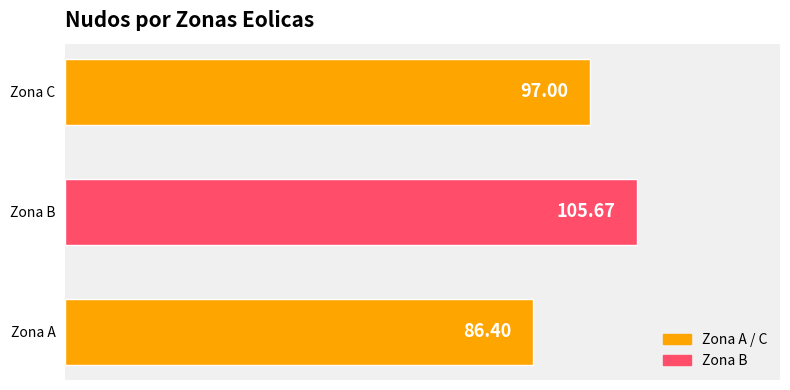

At which category does the chart reach its peak across all series?

Zona B